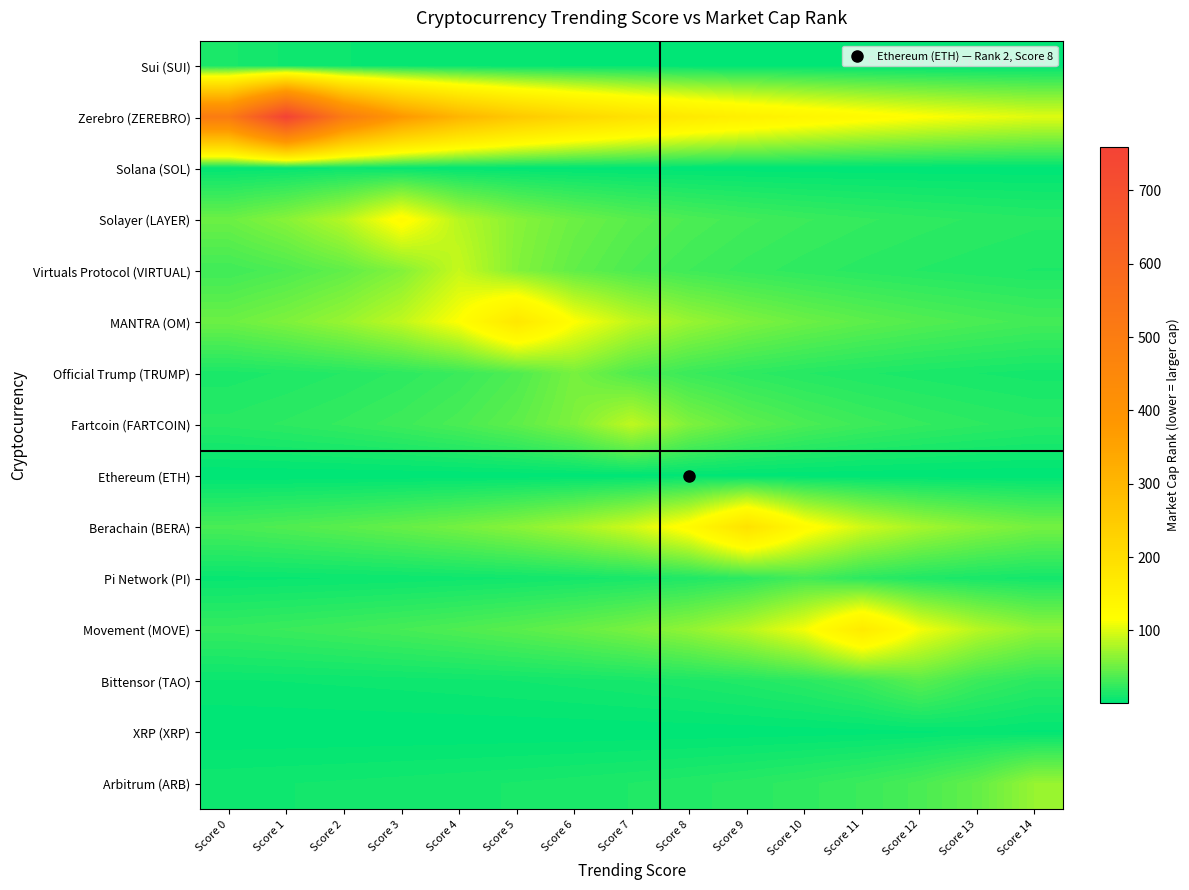

Which series has the widest spread of values?

Zerebro (ZEREBRO)